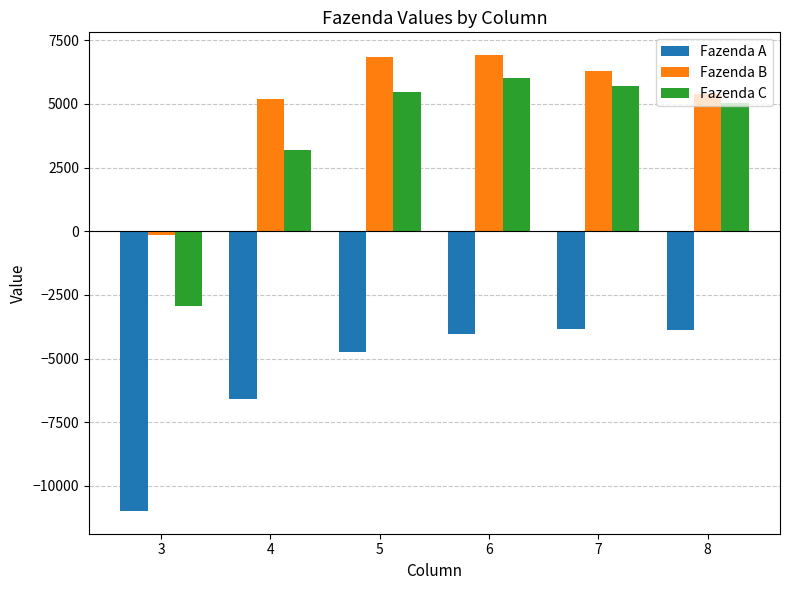

How many series are shown in this chart?

3